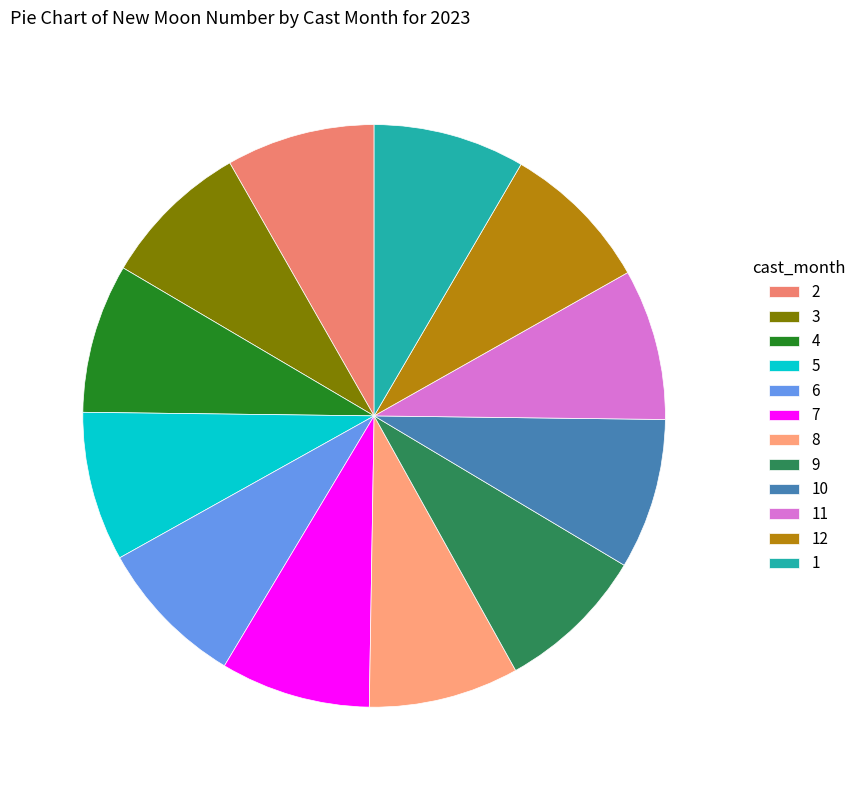

Between 11 and 3, which is larger?

11